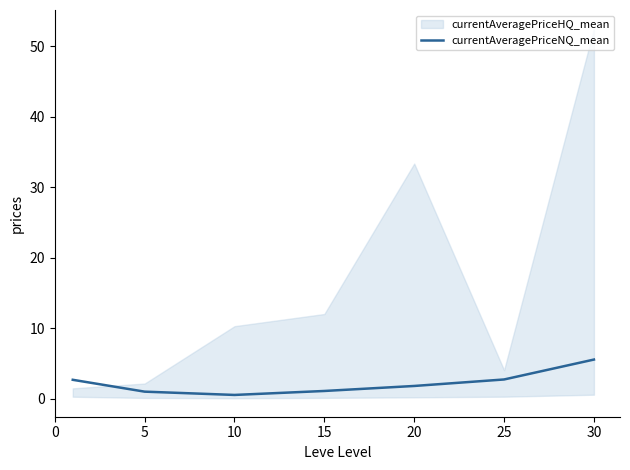

At which category does the data reach its first local valley?

10